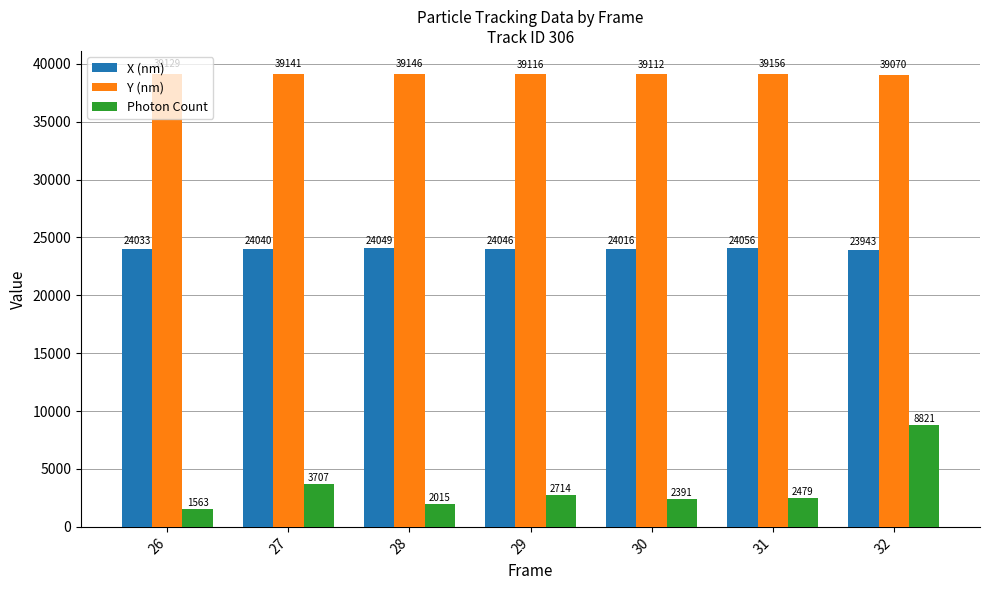

How many bars are there in total?

21